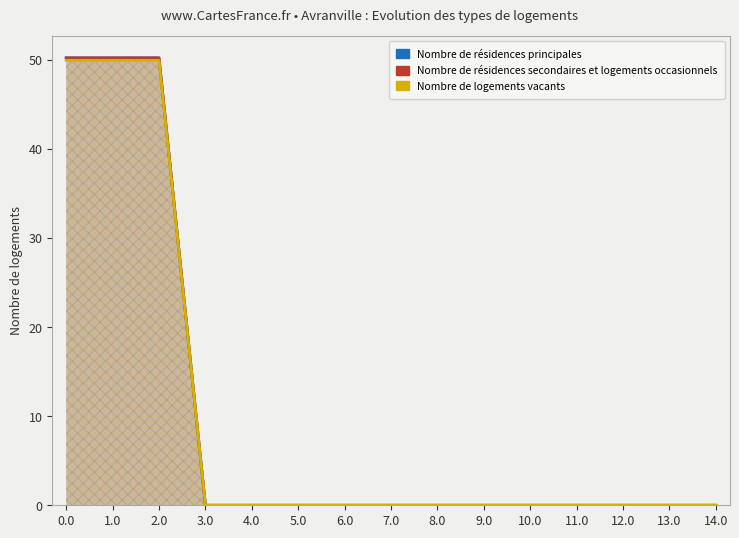

How many lines are shown in the chart?

3